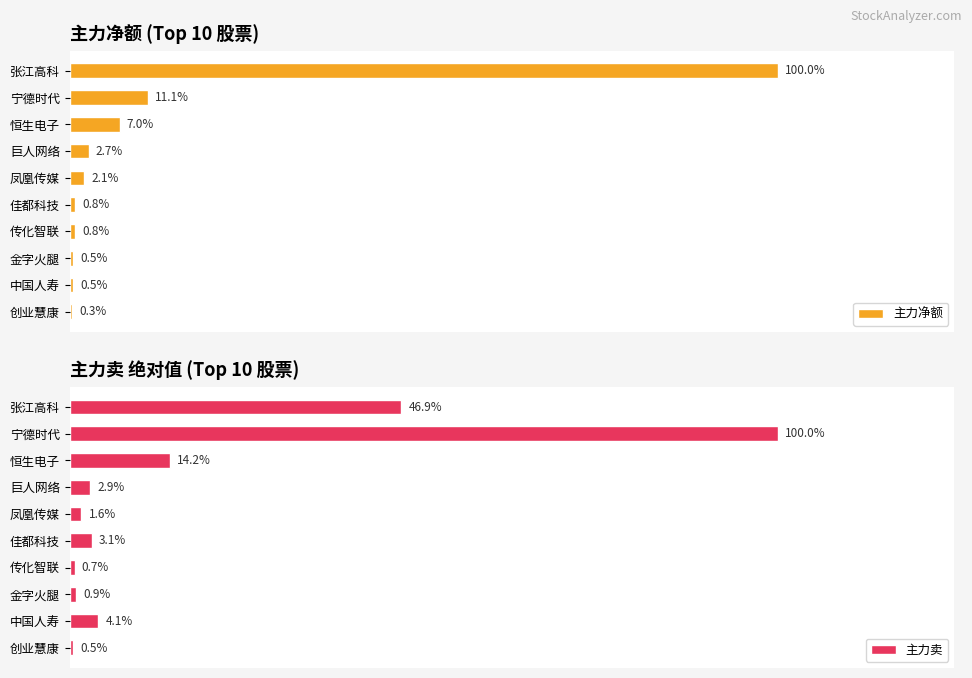

The 主力卖 series shows 7041317 at 金字火腿. True or false?

False